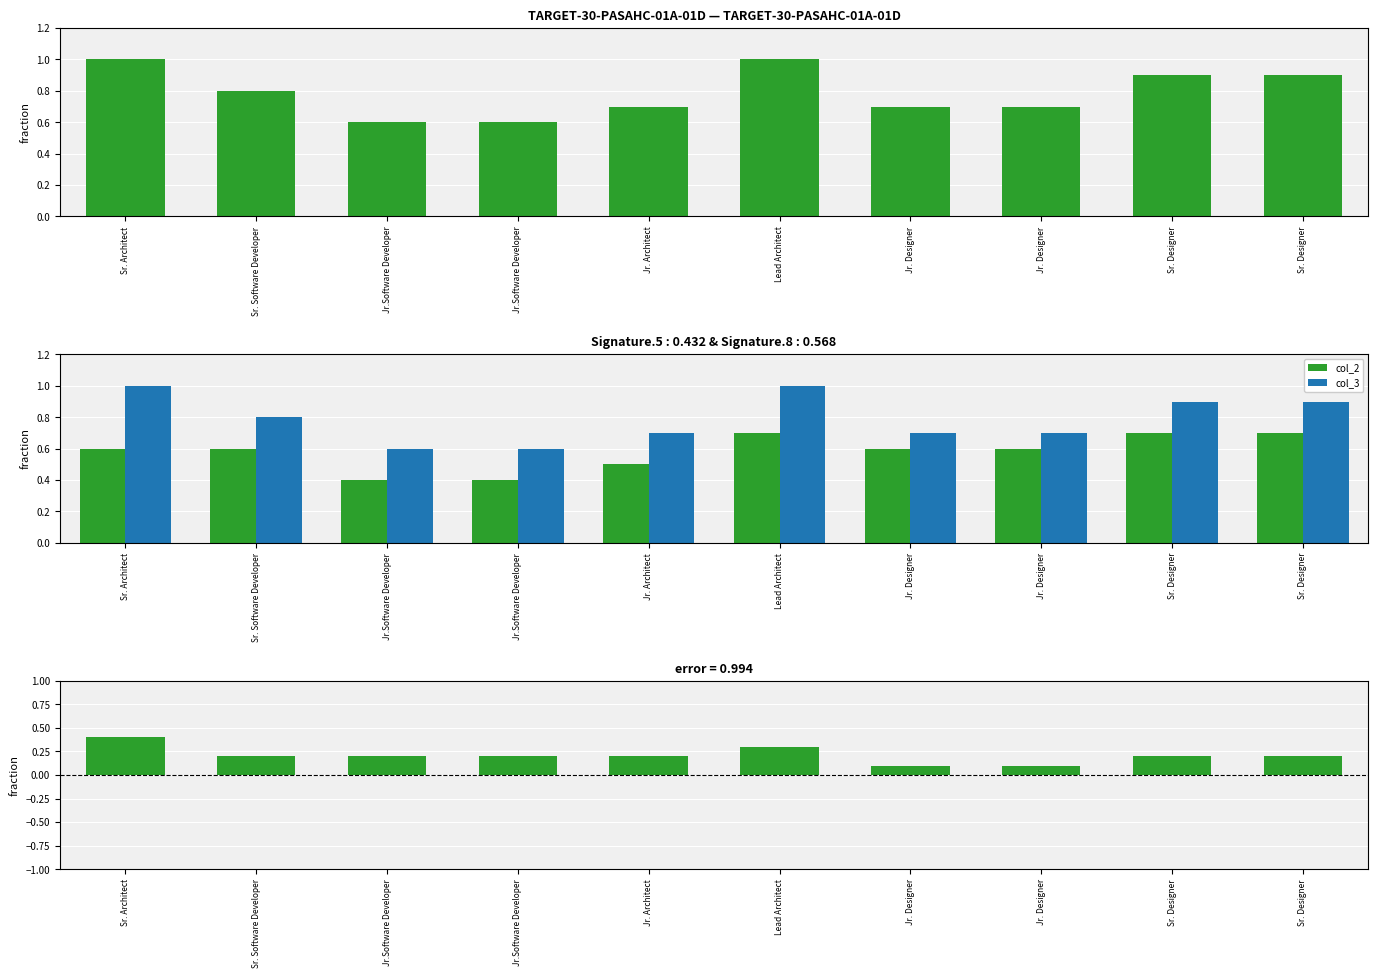

Is the value of col_2 at Sr. Architect greater than the value of col_3 at Sr. Software Developer?

No